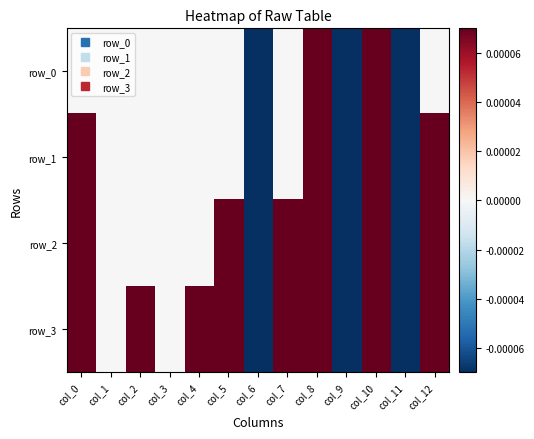

At which label does row_2 reach its peak?

col_0